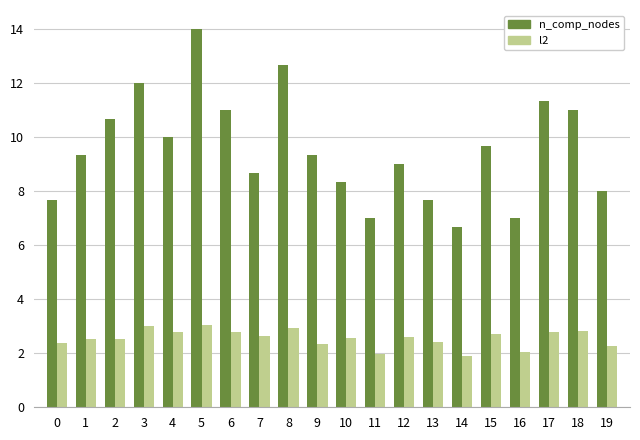

How many bars are there in each group?

2